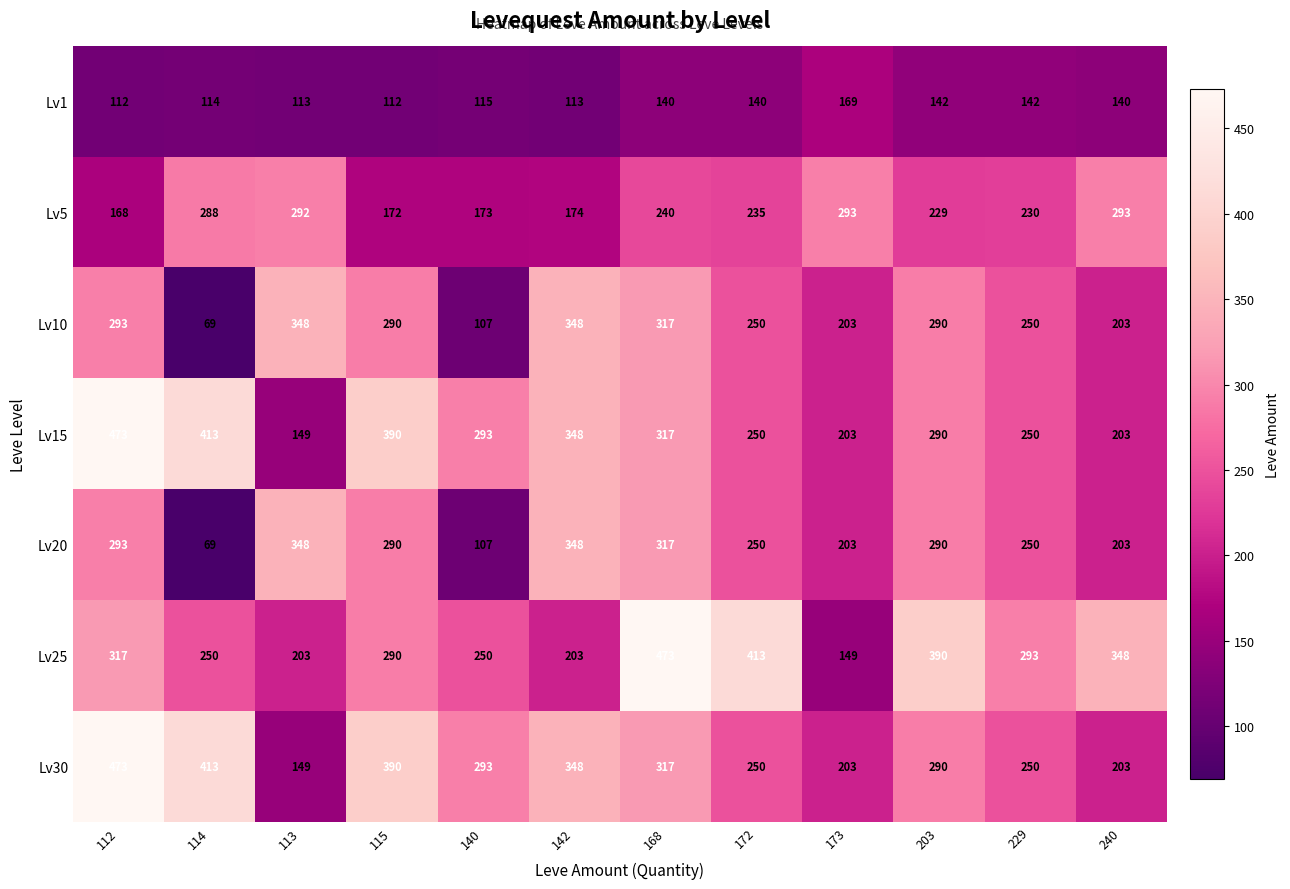

What is the smallest value displayed?

69